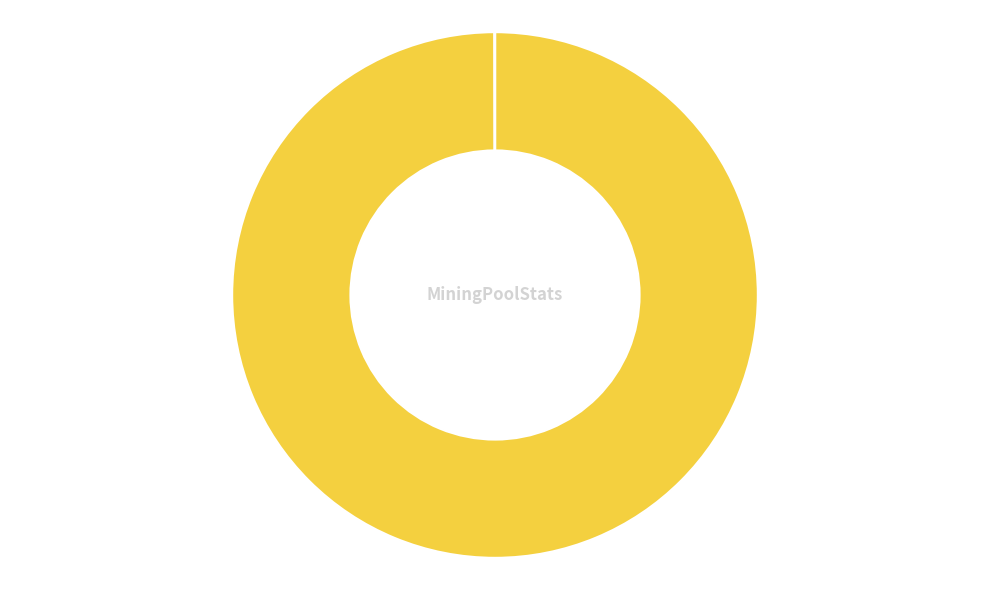

Is there any slice that represents more than half of the pie?

Yes